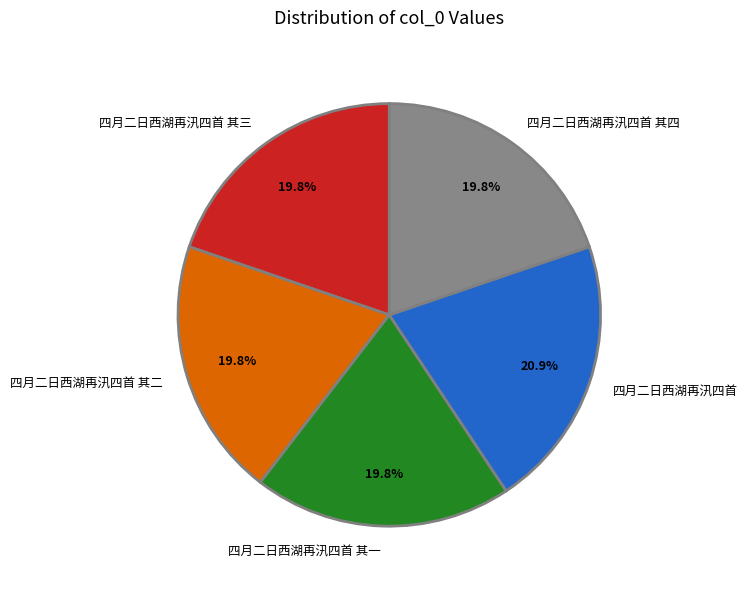

Does 四月二日西湖再汛四首 其三 represent more than half of the total?

No